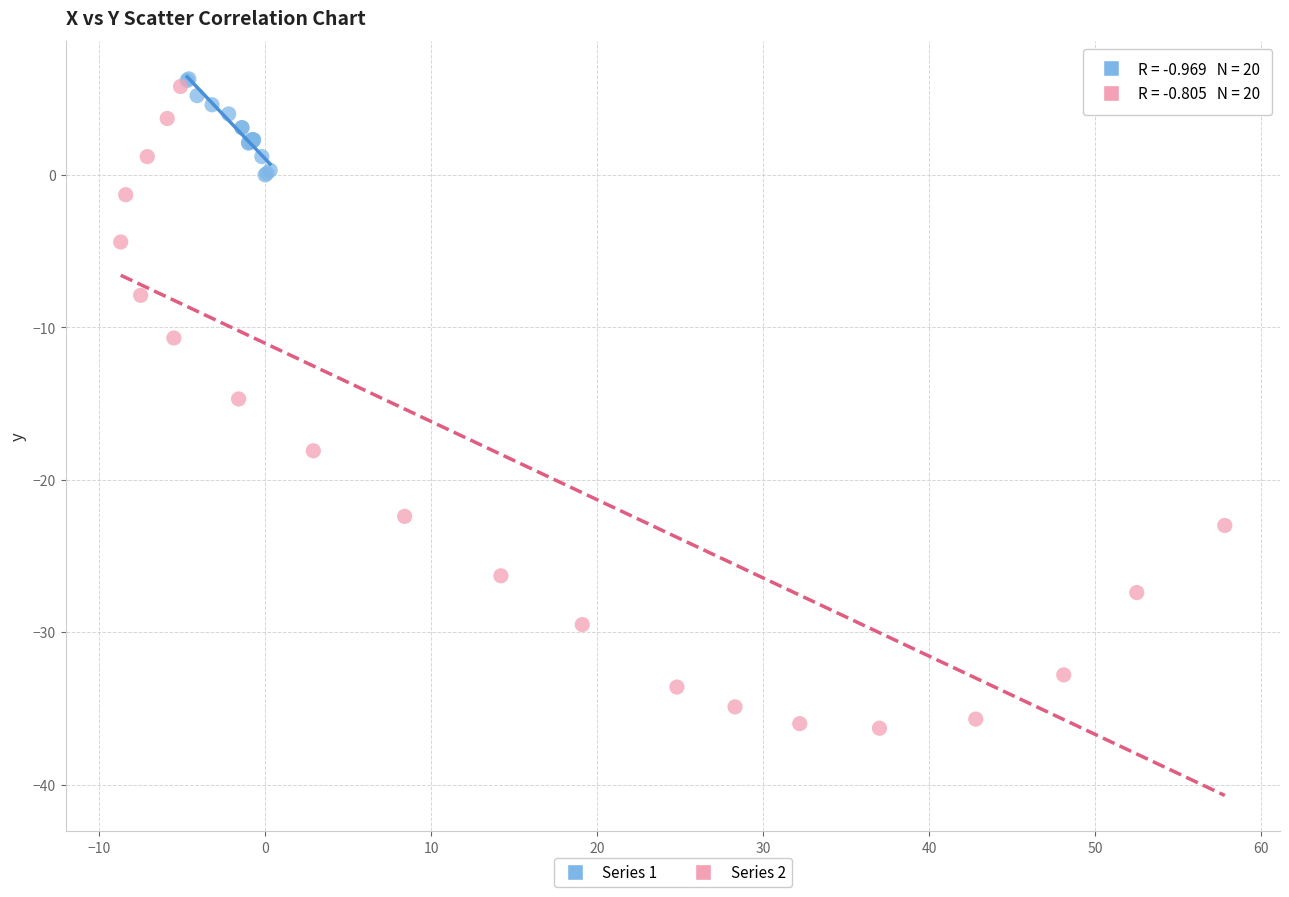

What are all the series names shown in the legend?

Series 1, Series 2